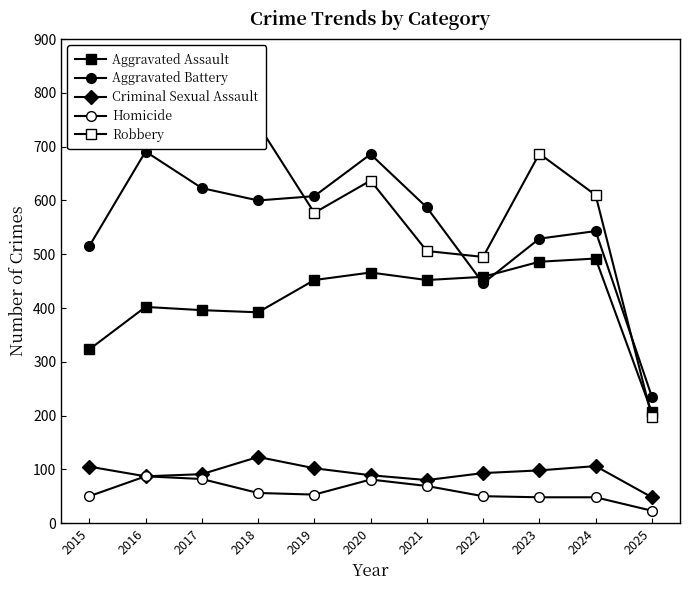

What are all the series names shown in the legend?

Aggravated Assault, Aggravated Battery, Criminal Sexual Assault, Homicide, Robbery